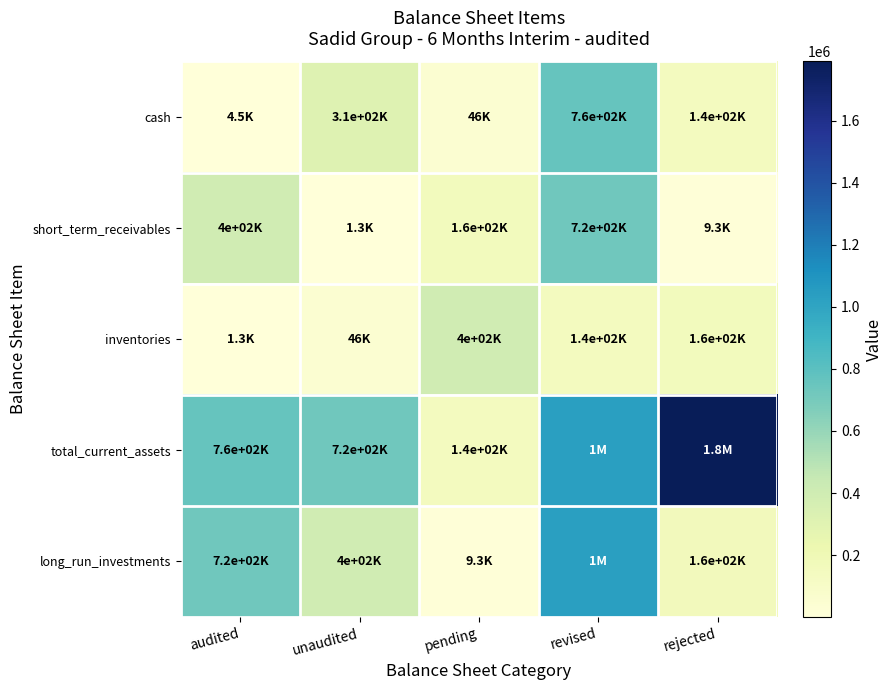

At how many categories does at least one series exceed 1513668?

1